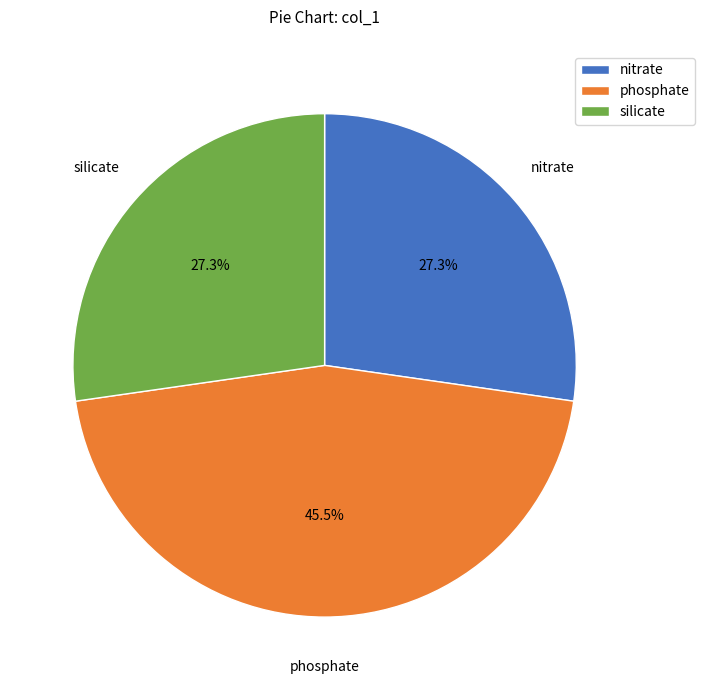

Between phosphate and nitrate, which is larger?

phosphate